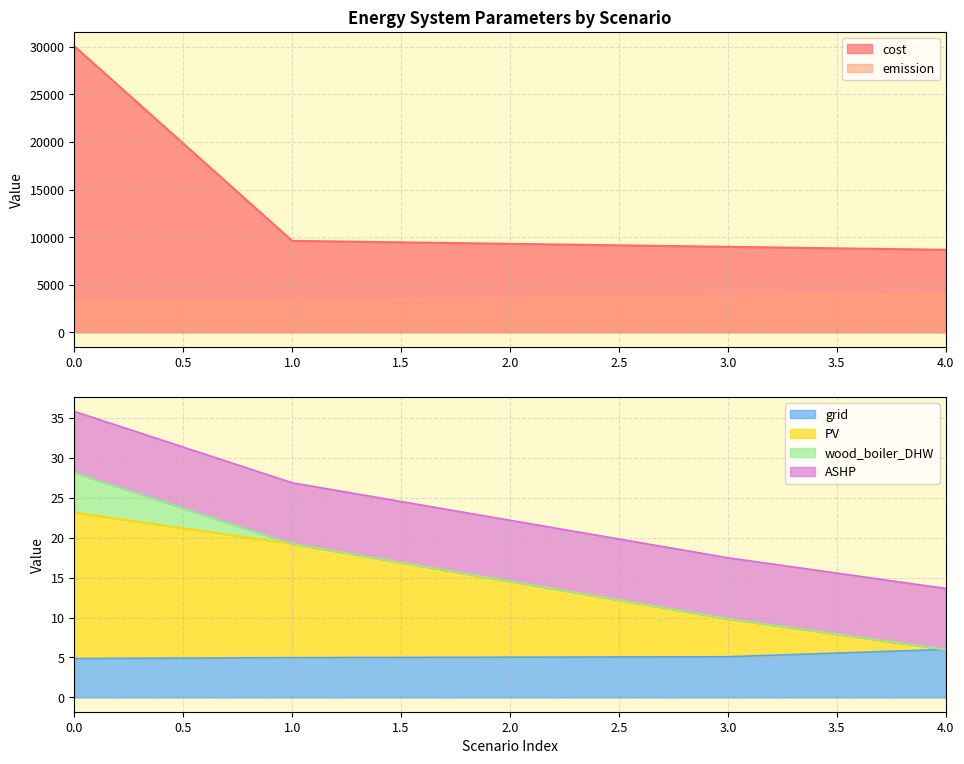

Which series has the widest spread of values?

cost